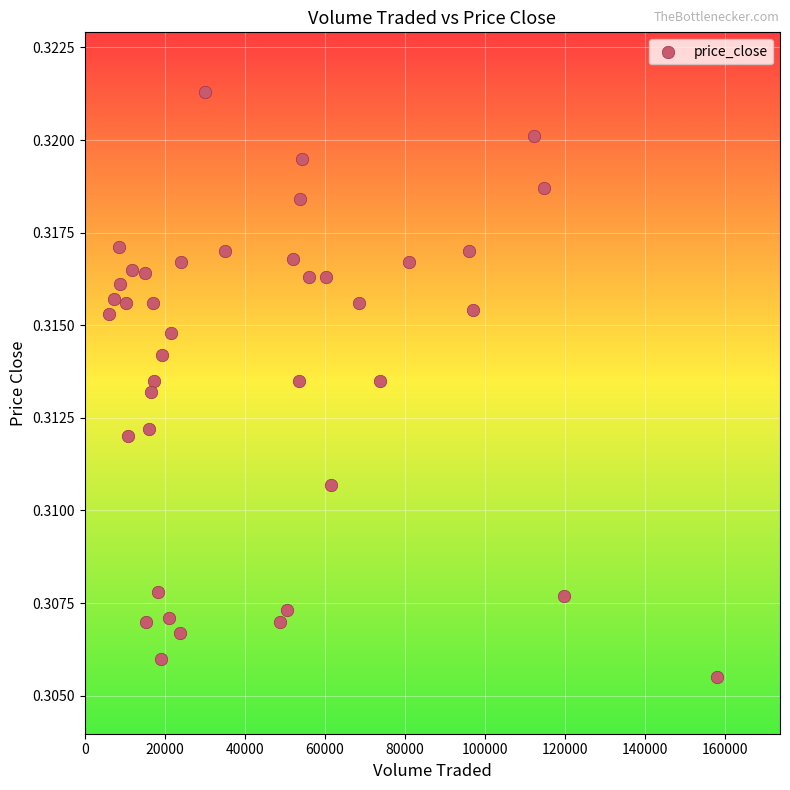

What is the range of X values (max minus min)?

152065.0